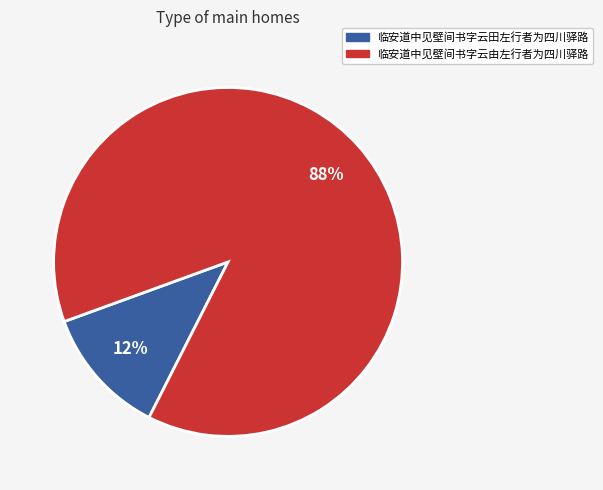

To the nearest percent, what percentage of the pie is 临安道中见壁间书字云由左行者为四川驿路?

88%